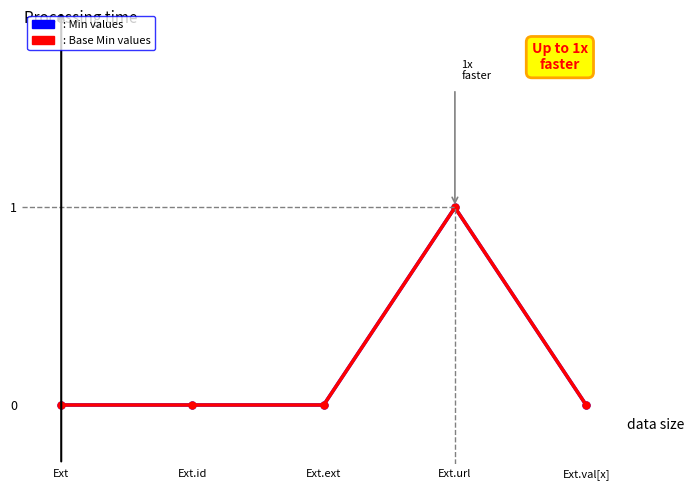

Is this an area chart (filled region under the line)?

No